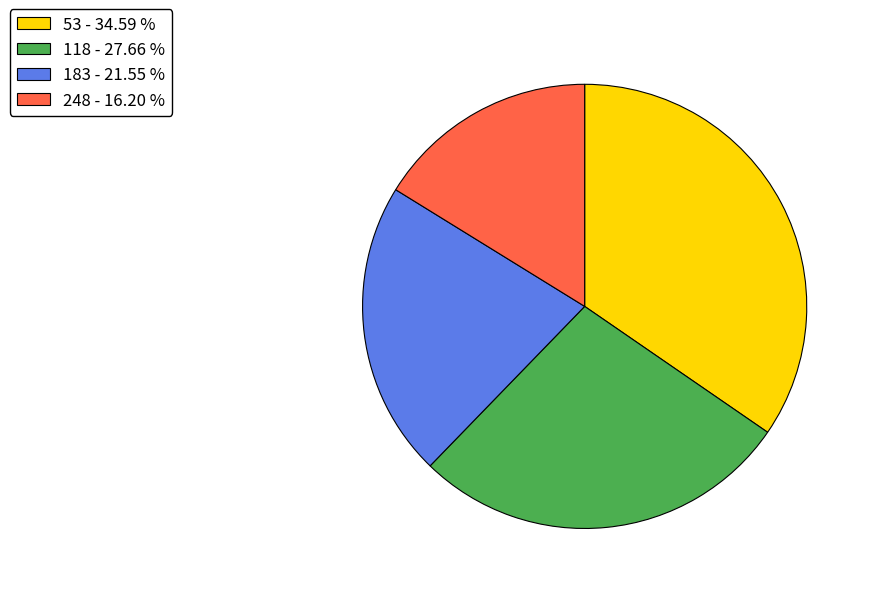

Is it true that 118 is 28% of the pie?

True